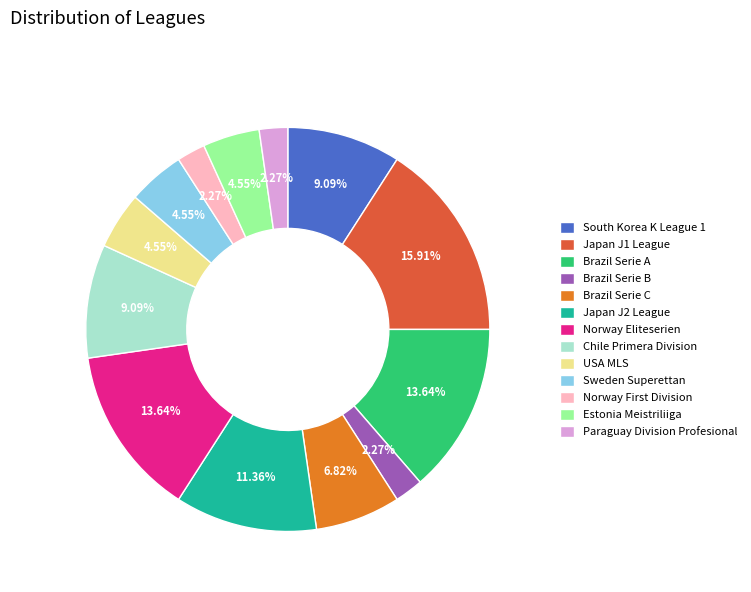

The South Korea K League 1 slice represents 1% of the pie. True or false?

False